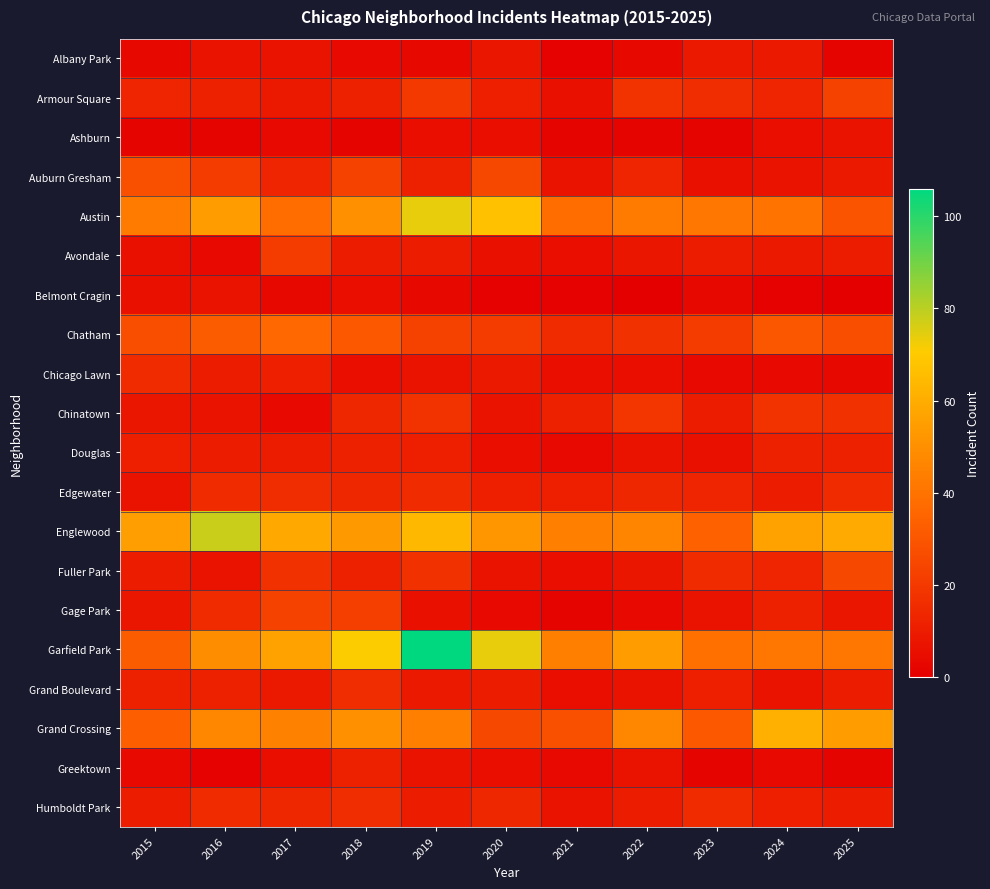

Reading right to left, transcribe all the data shown in this chart.

Albany Park: 2025=2	2024=9	2023=9	2022=3	2021=1	2020=8	2019=3	2018=4	2017=7	2016=7	2015=3
Armour Square: 2025=23	2024=13	2023=16	2022=18	2021=6	2020=11	2019=20	2018=12	2017=9	2016=12	2015=13
Ashburn: 2025=7	2024=5	2023=2	2022=2	2021=2	2020=5	2019=5	2018=2	2017=4	2016=2	2015=2
Auburn Gresham: 2025=9	2024=7	2023=6	2022=13	2021=7	2020=25	2019=12	2018=23	2017=13	2016=21	2015=28
Austin: 2025=29	2024=40	2023=41	2022=43	2021=38	2020=67	2019=74	2018=50	2017=38	2016=54	2015=43
Avondale: 2025=10	2024=9	2023=10	2022=8	2021=5	2020=6	2019=10	2018=10	2017=21	2016=4	2015=6
Belmont Cragin: 2025=0	2024=1	2023=3	2022=0	2021=1	2020=1	2019=3	2018=5	2017=3	2016=7	2015=6
Chatham: 2025=27	2024=30	2023=21	2022=17	2021=15	2020=21	2019=23	2018=31	2017=36	2016=32	2015=27
Chicago Lawn: 2025=3	2024=4	2023=4	2022=5	2021=5	2020=9	2019=7	2018=5	2017=11	2016=10	2015=15
Chinatown: 2025=17	2024=18	2023=10	2022=19	2021=12	2020=7	2019=18	2018=14	2017=4	2016=7	2015=8
Douglas: 2025=12	2024=12	2023=6	2022=7	2021=4	2020=5	2019=11	2018=12	2017=10	2016=10	2015=11
Edgewater: 2025=15	2024=10	2023=13	2022=14	2021=11	2020=11	2019=15	2018=14	2017=16	2016=15	2015=7
Englewood: 2025=59	2024=56	2023=34	2022=46	2021=44	2020=52	2019=64	2018=53	2017=58	2016=78	2015=55
Fuller Park: 2025=25	2024=13	2023=15	2022=8	2021=5	2020=7	2019=17	2018=12	2017=17	2016=7	2015=10
Gage Park: 2025=8	2024=12	2023=7	2022=4	2021=2	2020=4	2019=6	2018=22	2017=23	2016=15	2015=8
Garfield Park: 2025=41	2024=41	2023=39	2022=54	2021=44	2020=74	2019=106	2018=71	2017=56	2016=49	2015=32
Grand Boulevard: 2025=10	2024=7	2023=11	2022=7	2021=5	2020=10	2019=9	2018=16	2017=9	2016=12	2015=12
Grand Crossing: 2025=54	2024=61	2023=31	2022=47	2021=28	2020=25	2019=44	2018=50	2017=45	2016=47	2015=33
Greektown: 2025=2	2024=4	2023=2	2022=7	2021=4	2020=5	2019=7	2018=12	2017=5	2016=1	2015=4
Humboldt Park: 2025=10	2024=11	2023=15	2022=10	2021=7	2020=14	2019=10	2018=16	2017=14	2016=15	2015=10